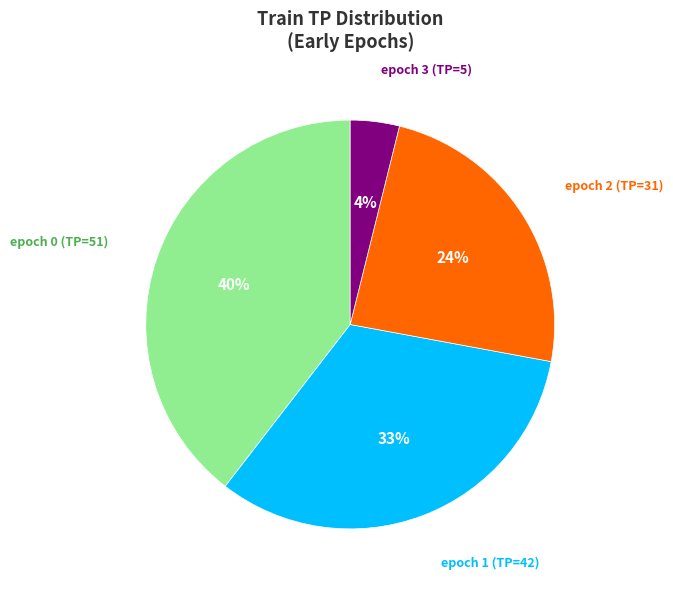

To the nearest percent, what is the average slice percentage?

25%